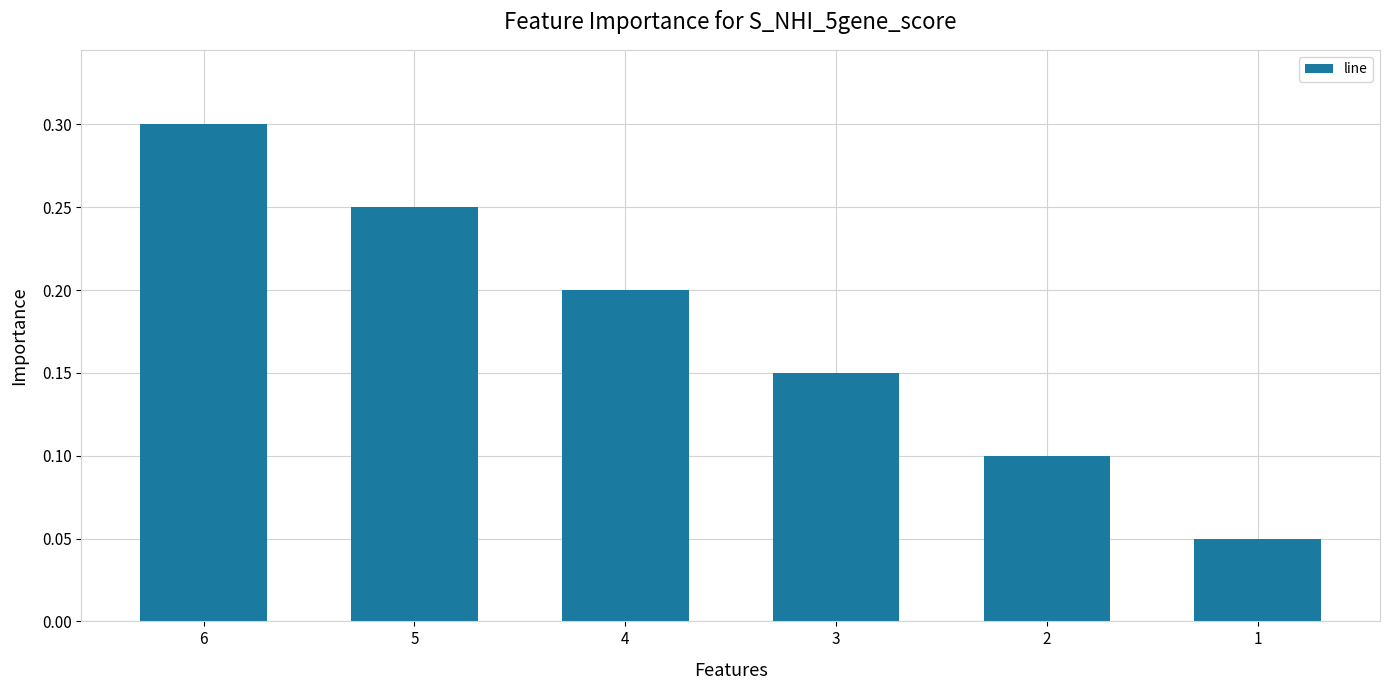

The chart shows a value of 0.2 at 3. True or false?

False